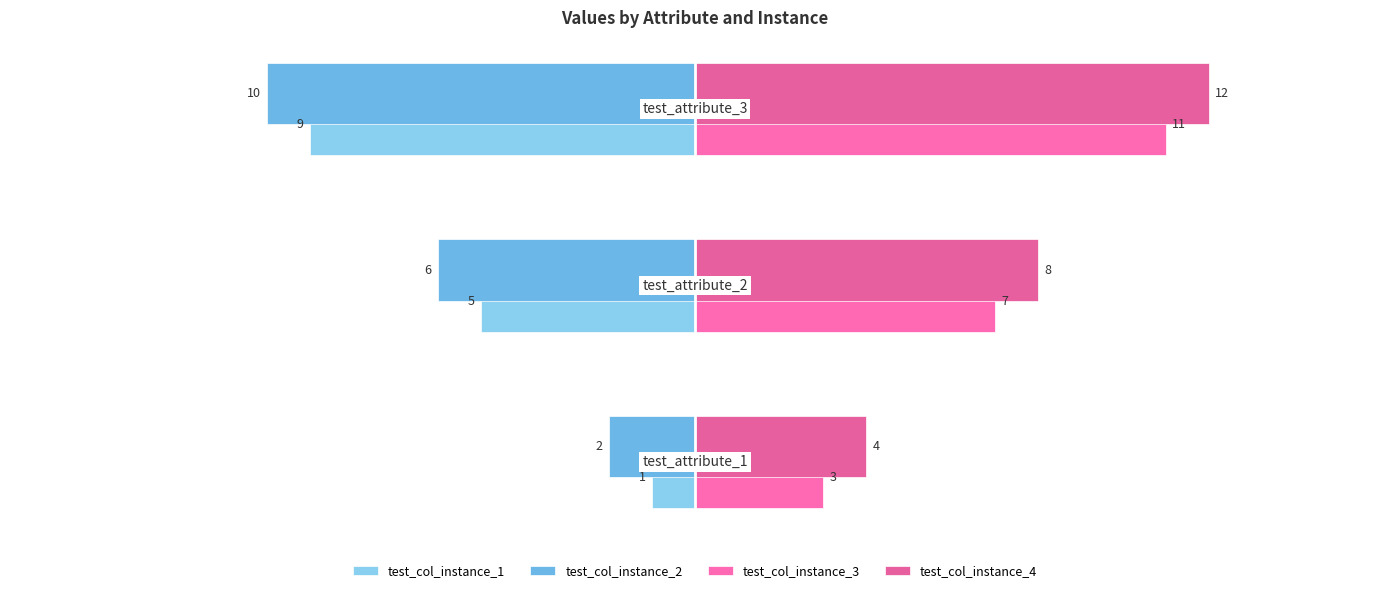

How many categories are shown in the chart?

3